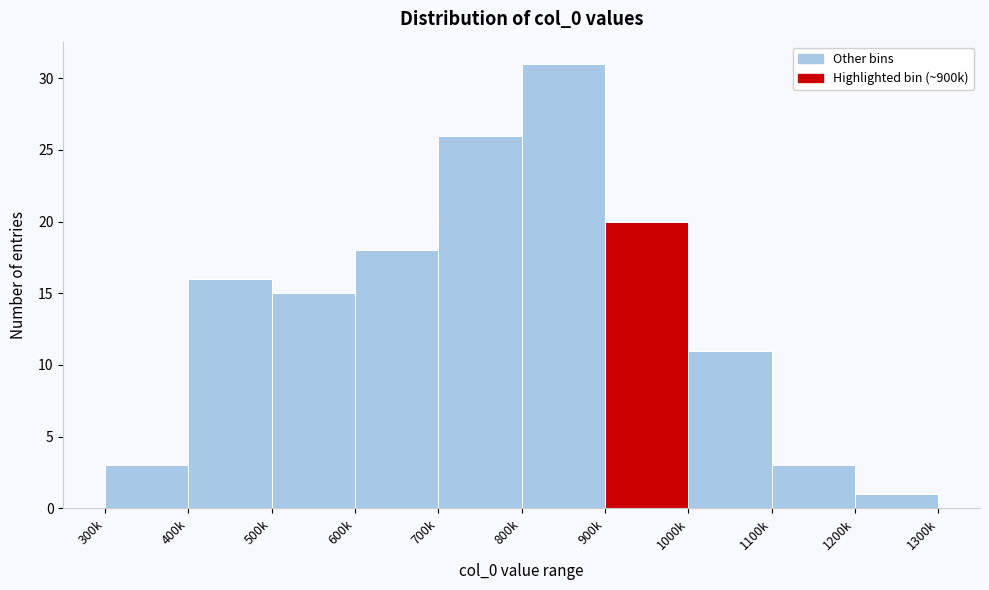

Reading left to right, extract all data points from this chart.

3	16	15	18	26	31	20	11	3	1